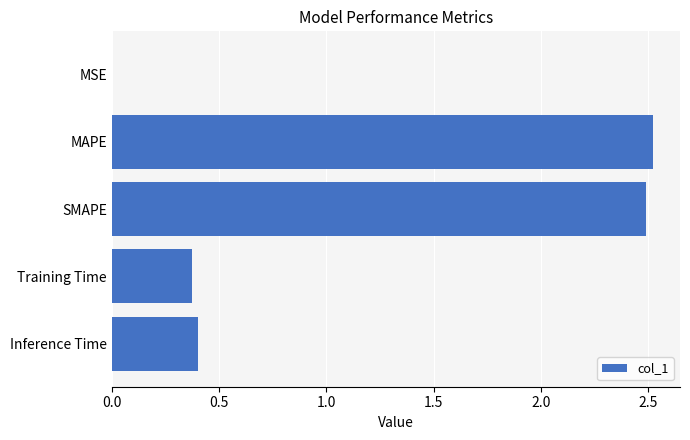

Which has a higher value, MSE or MAPE?

MAPE